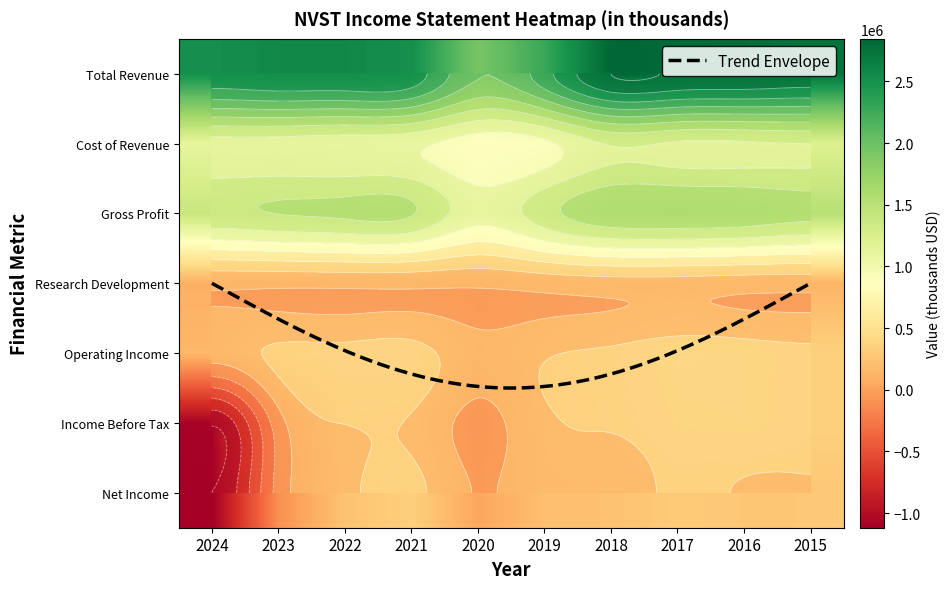

How many negative values does the Income Before Tax series have?

3